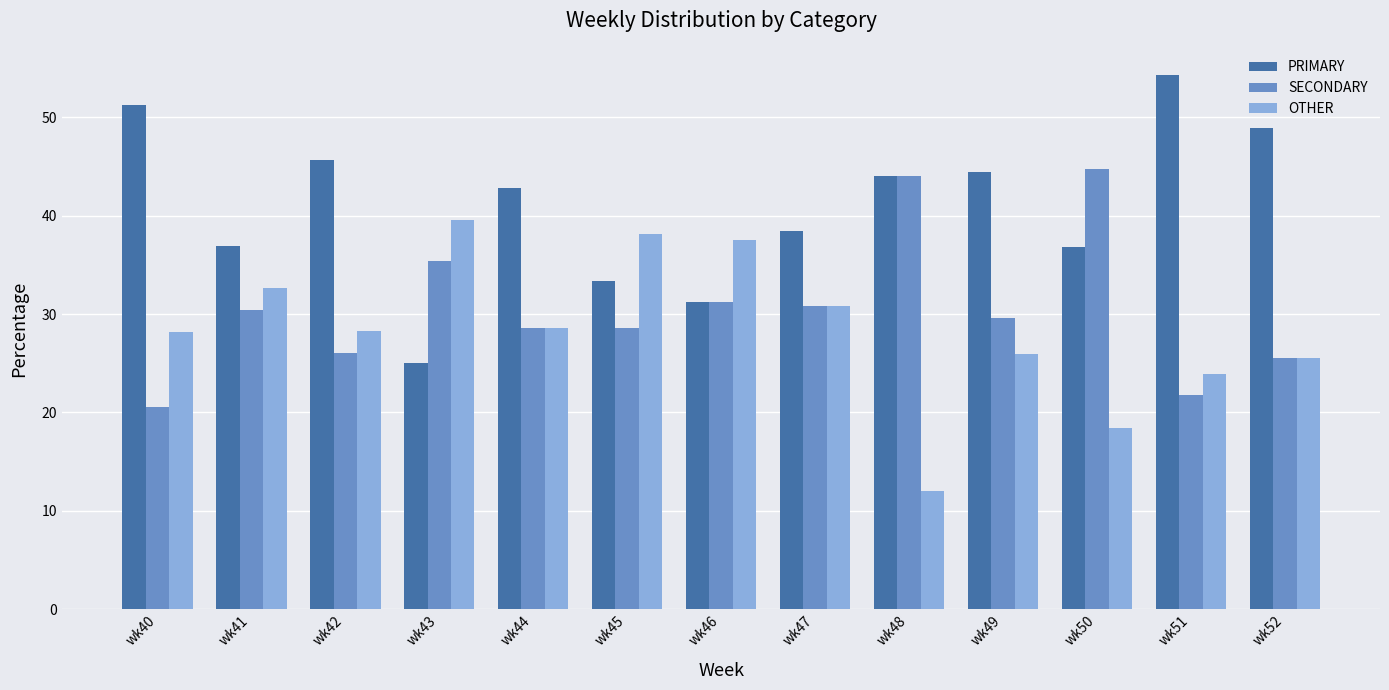

What is the difference between the maximum and minimum values in the OTHER series?

27.6